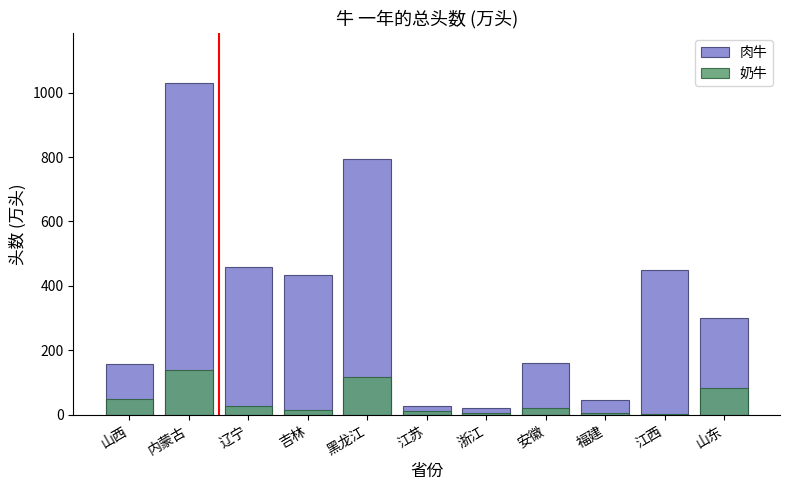

Reading left to right, extract all data points from this chart.

肉牛: 157.0	1030.0	460.0	435.0	795.0	26.0	22.0	162.0	46.0	450.0	300.0
奶牛: 47.5	140.3	28.1	14.7	118.0	13.1	4.4	19.6	4.5	1.0	83.0